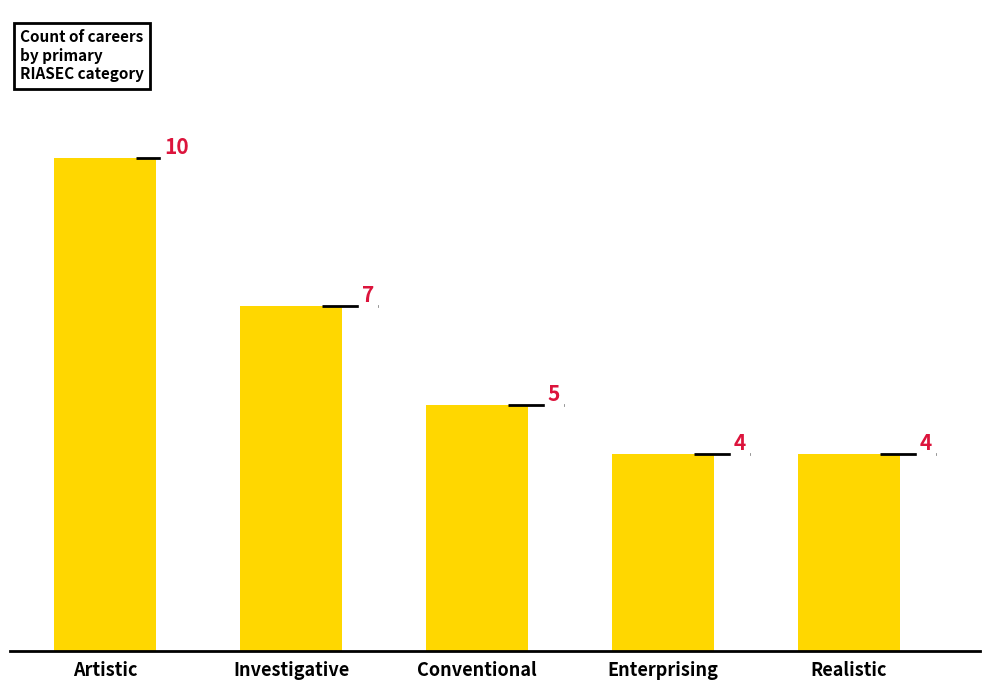

How many values are between 4 and 7?

4